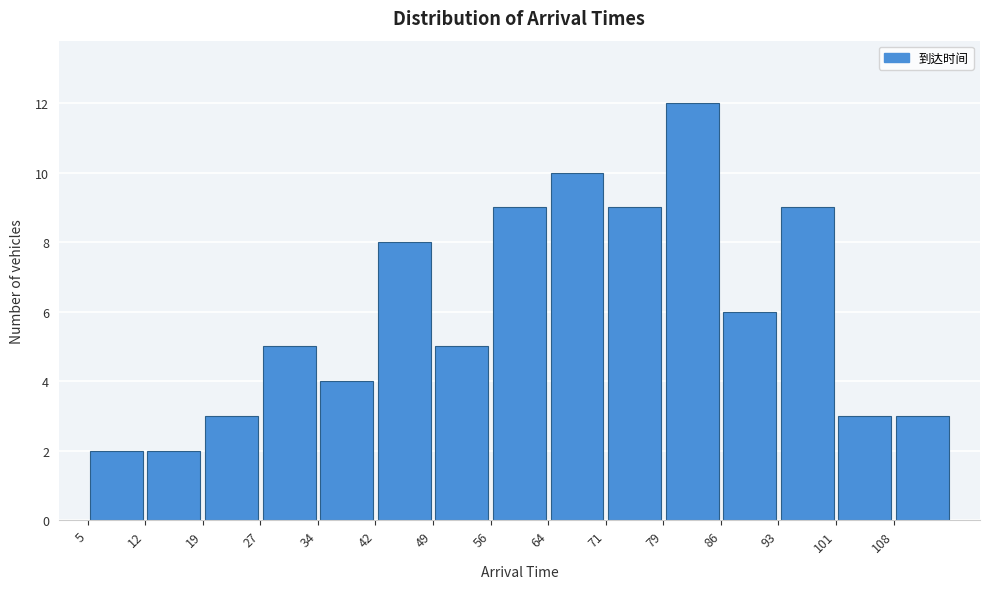

What is the height of the bar covering 27.2 to 34.6 on the x-axis? Neither the bar edges nor the heights are printed on the chart, so give them approximately, as read against the axes.

5